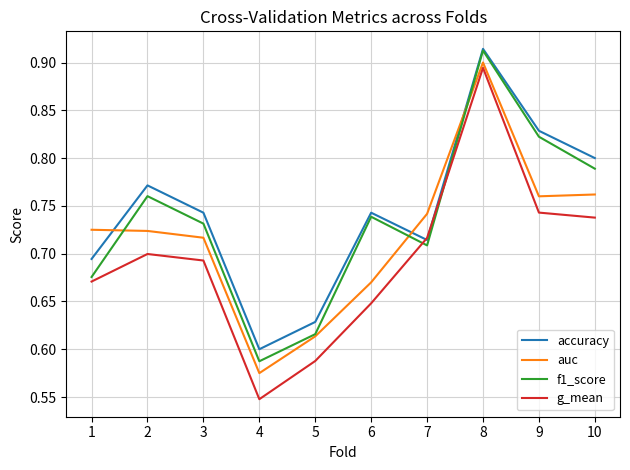

Is the value of f1_score at 10 greater than the value of accuracy at 10?

No